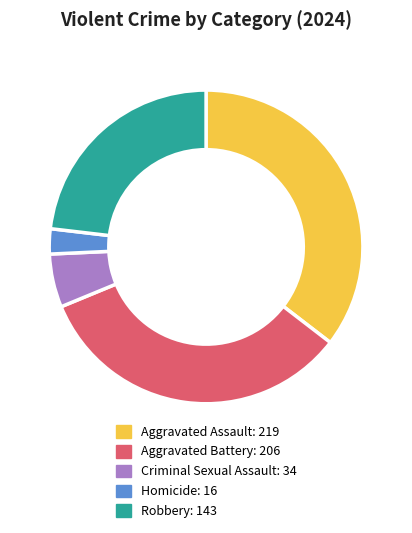

How many segments does this pie chart have?

5